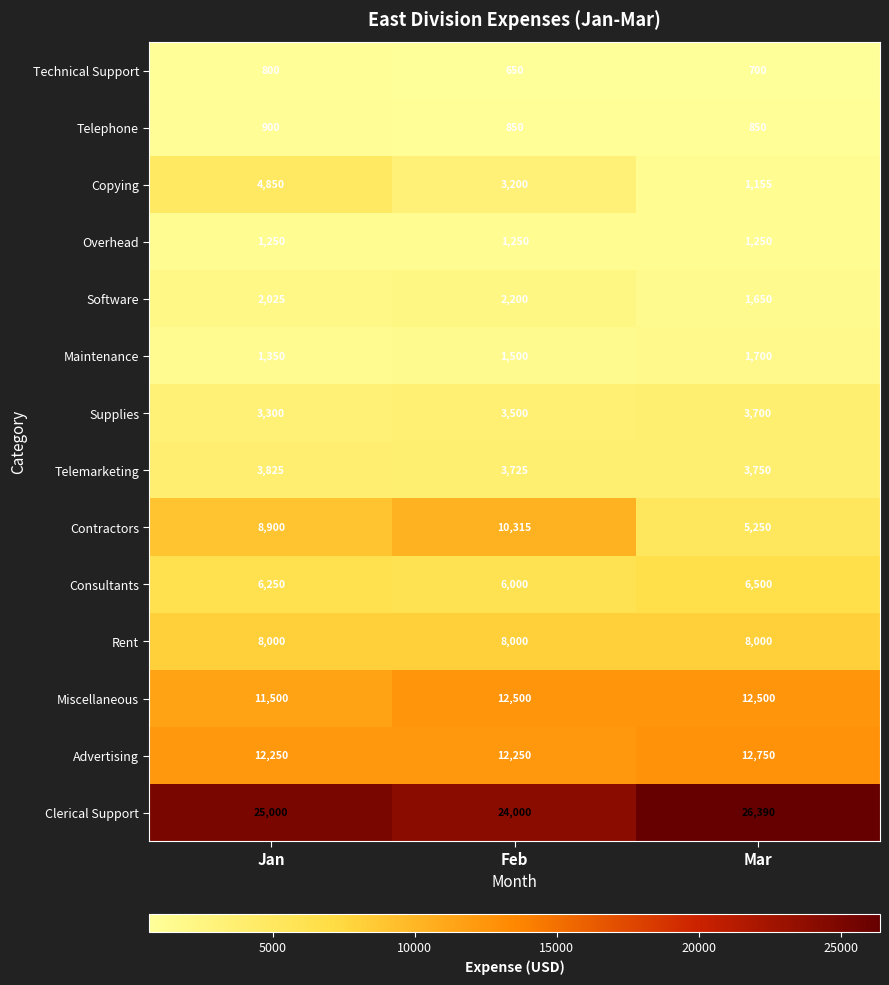

What is the total value across all series at Mar?

86145